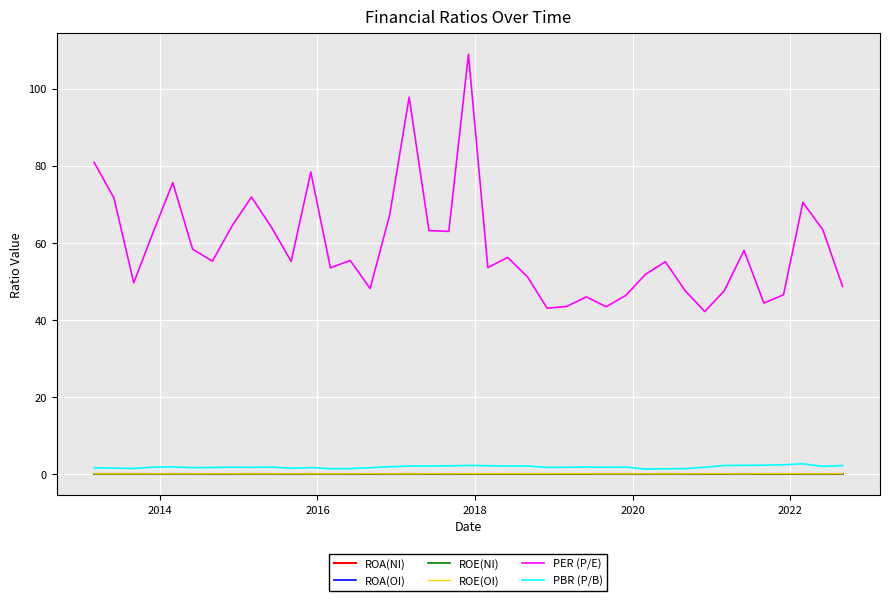

Which series has the widest spread of values?

PER (P/E)